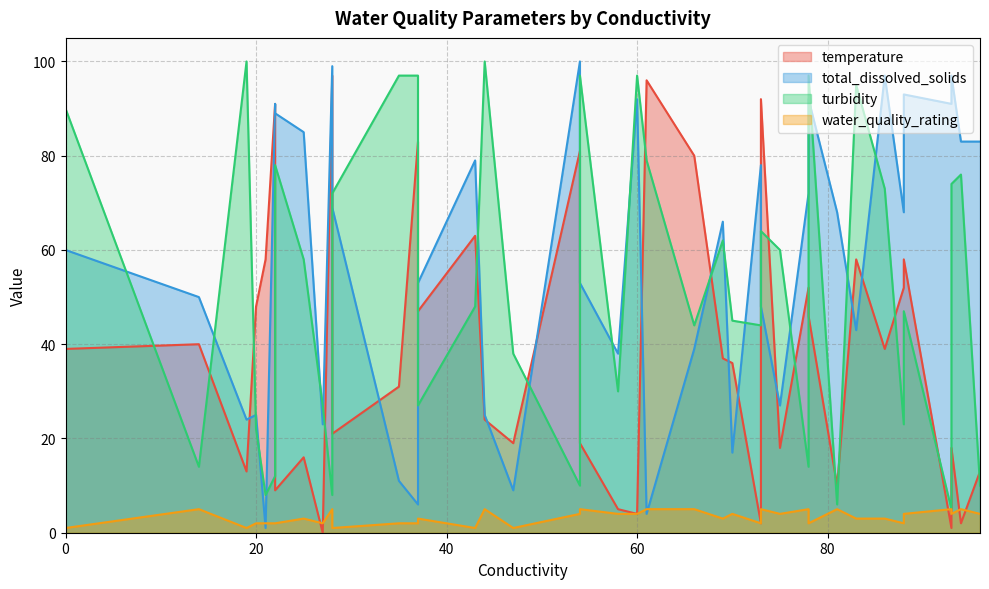

What is the difference between the maximum and minimum values in the total_dissolved_solids series?

99